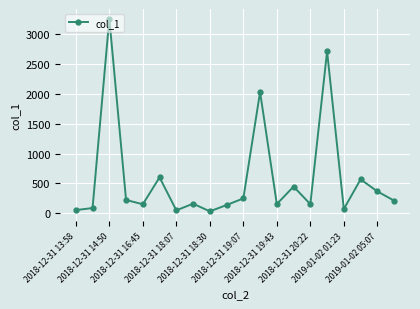

True or false: there are more than 0 points higher than both neighbors.

True